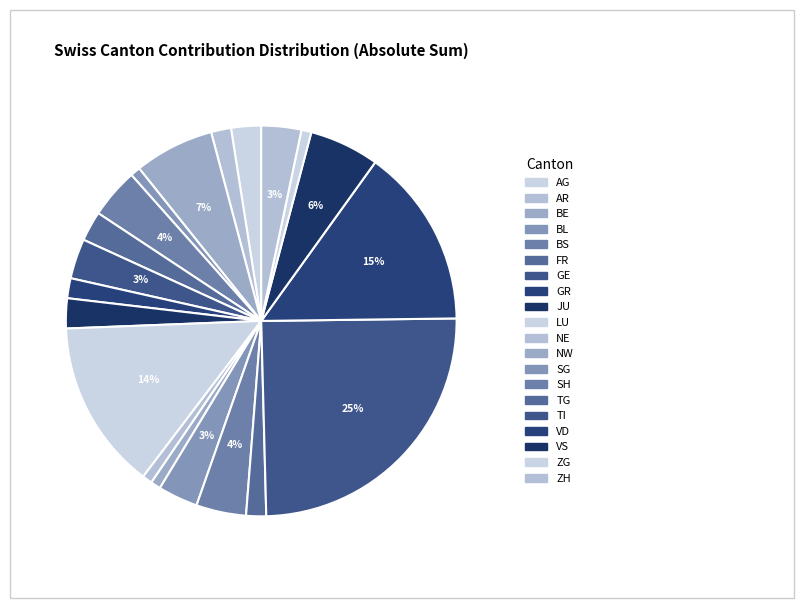

Which category has the biggest portion of the pie?

TI